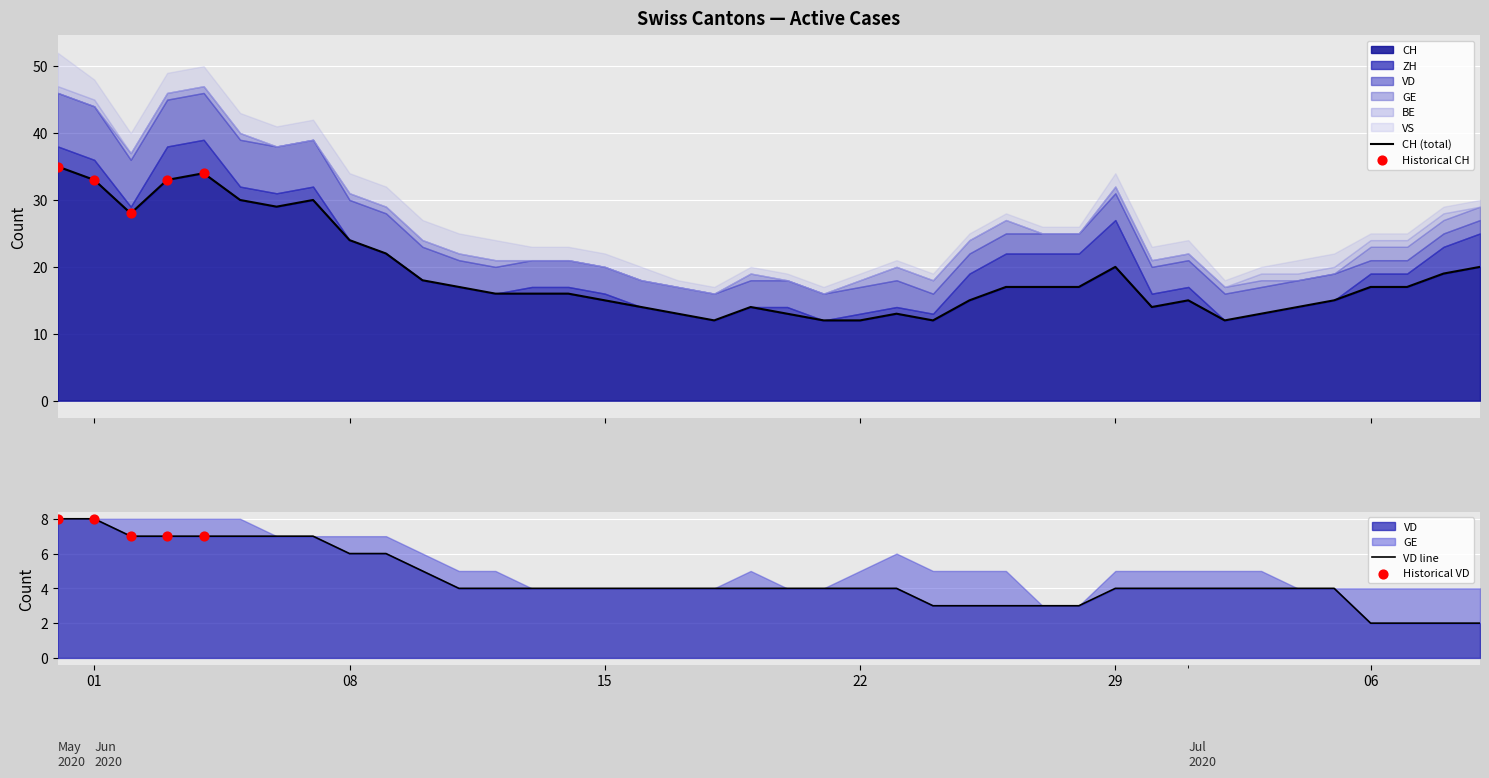

At which category is the sum across all series the highest?

2020-05-31